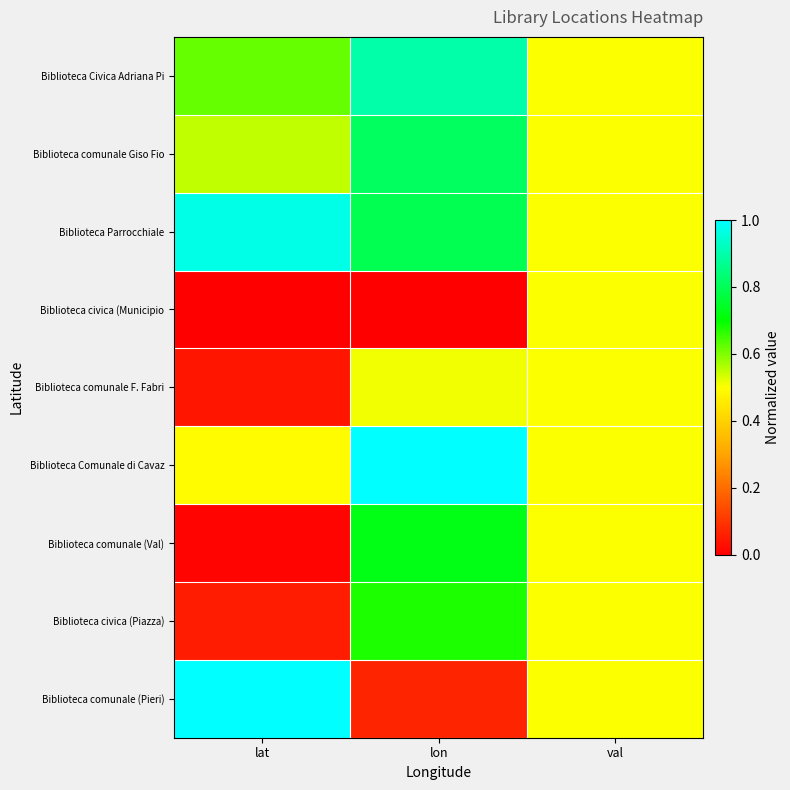

What is the total value across all series at lat?

3.7